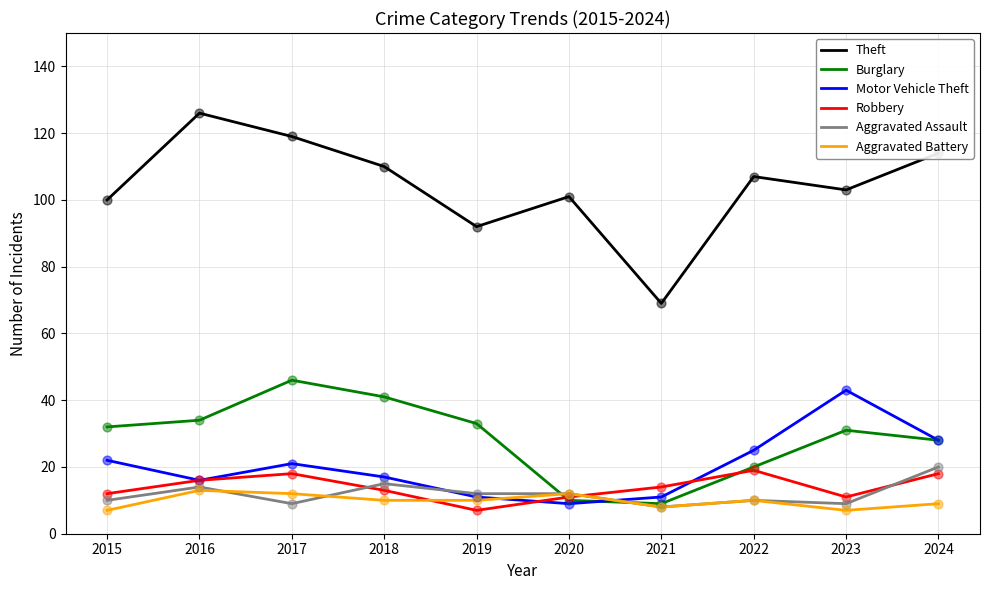

What is the spread (max minus min) of values at 2019?

85